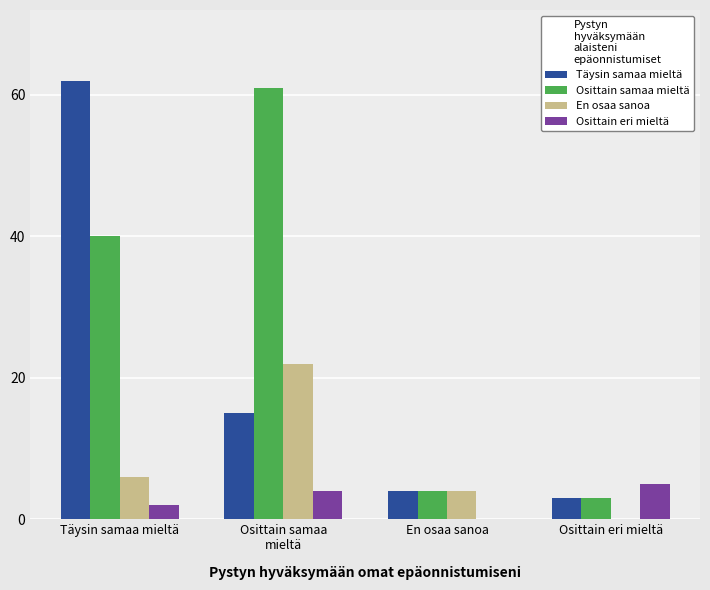

Reading left to right, extract all data points from this chart.

Täysin samaa mieltä: 62	15	4	3
Osittain samaa mieltä: 40	61	4	3
En osaa sanoa: 6	22	4	0
Osittain eri mieltä: 2	4	0	5